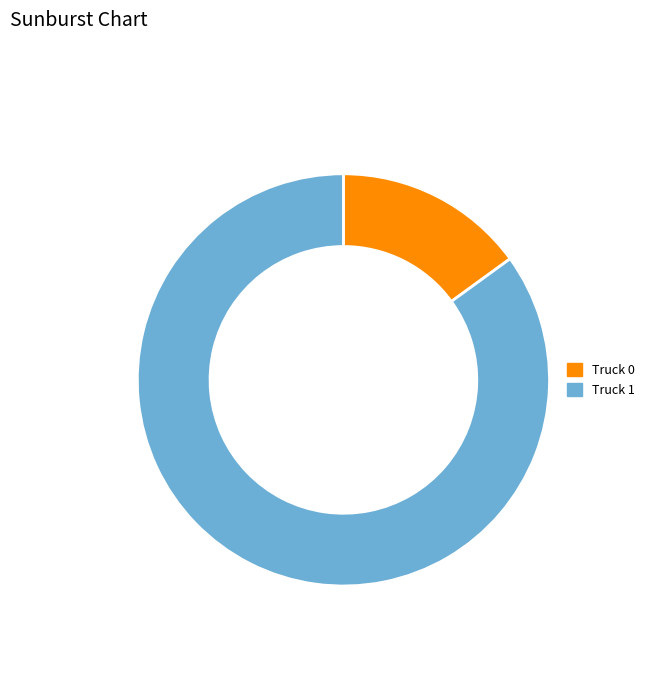

Which category has the smallest portion of the pie?

Truck 0